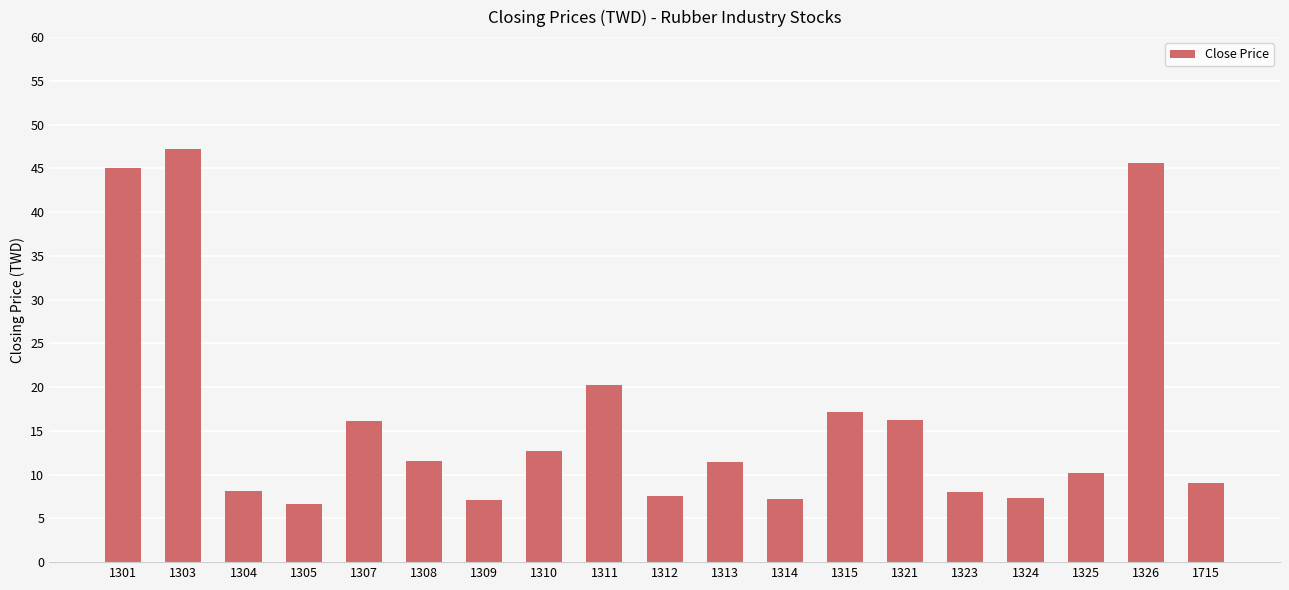

Which has a higher value, 1304 or 1307?

1307